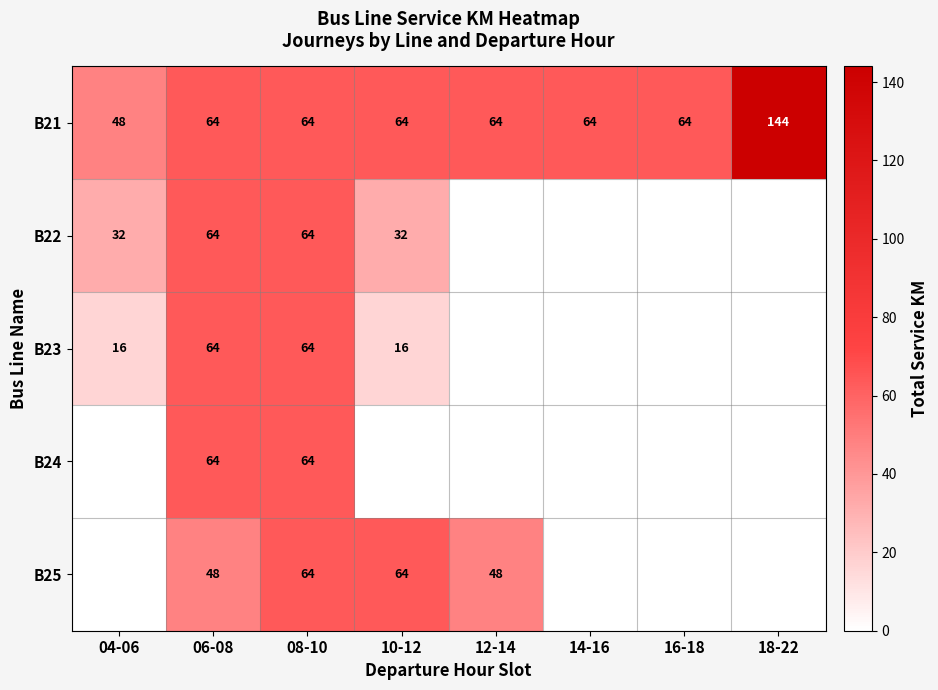

What is the total value across all series at 10-12?

176